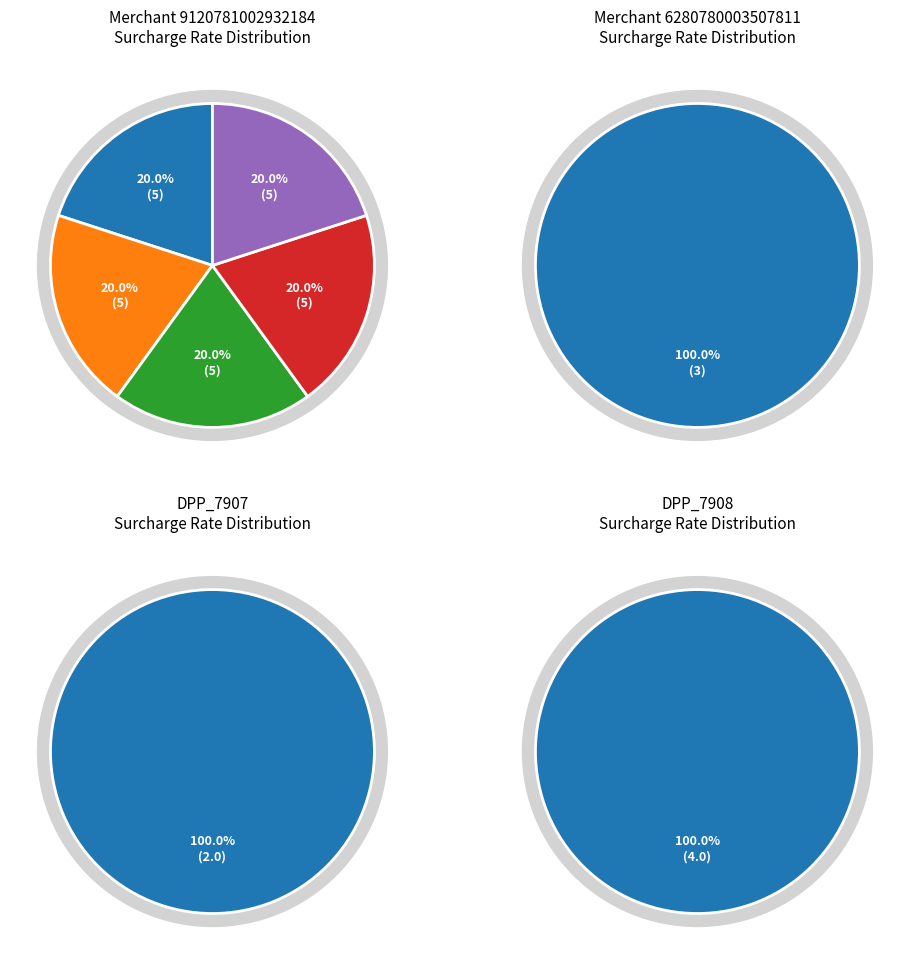

Which slice is the smallest?

6280780007557770 (DPP_7907)